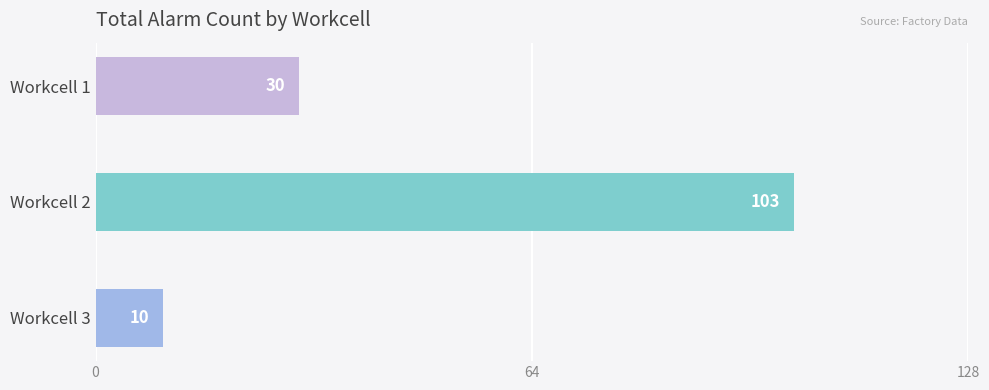

Does the chart contain any negative values?

No